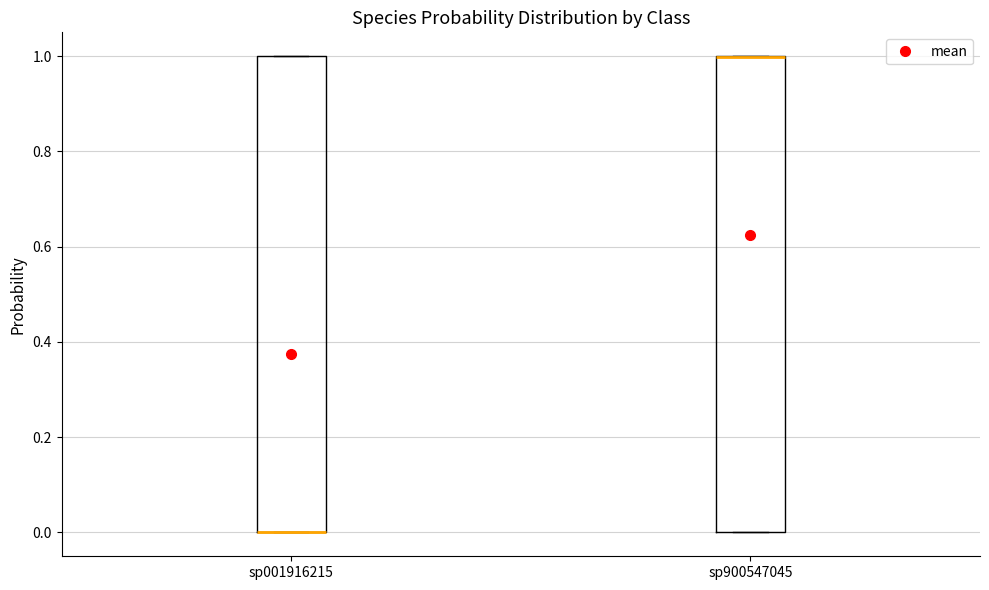

Where is the upper edge of the box for sp900547045 on the y-axis? The values are not printed on the chart, so give them approximately, as read against the axis.

1